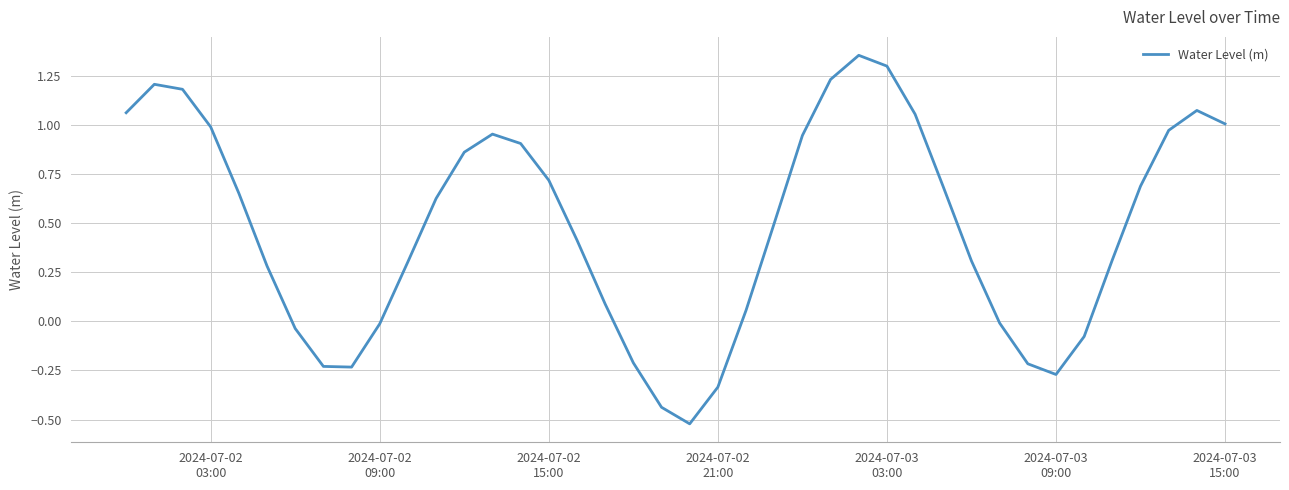

What is the difference between the maximum and minimum values?

1.9